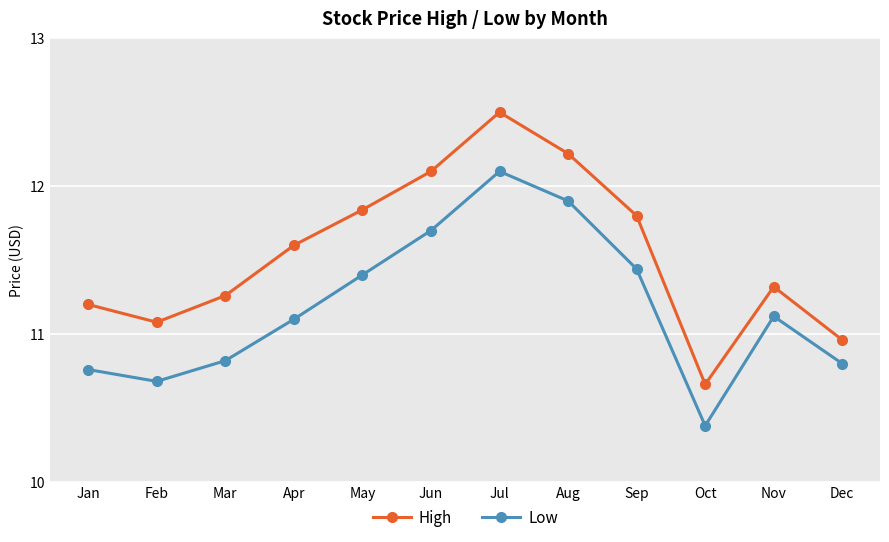

What is the minimum value for Low?

10.4